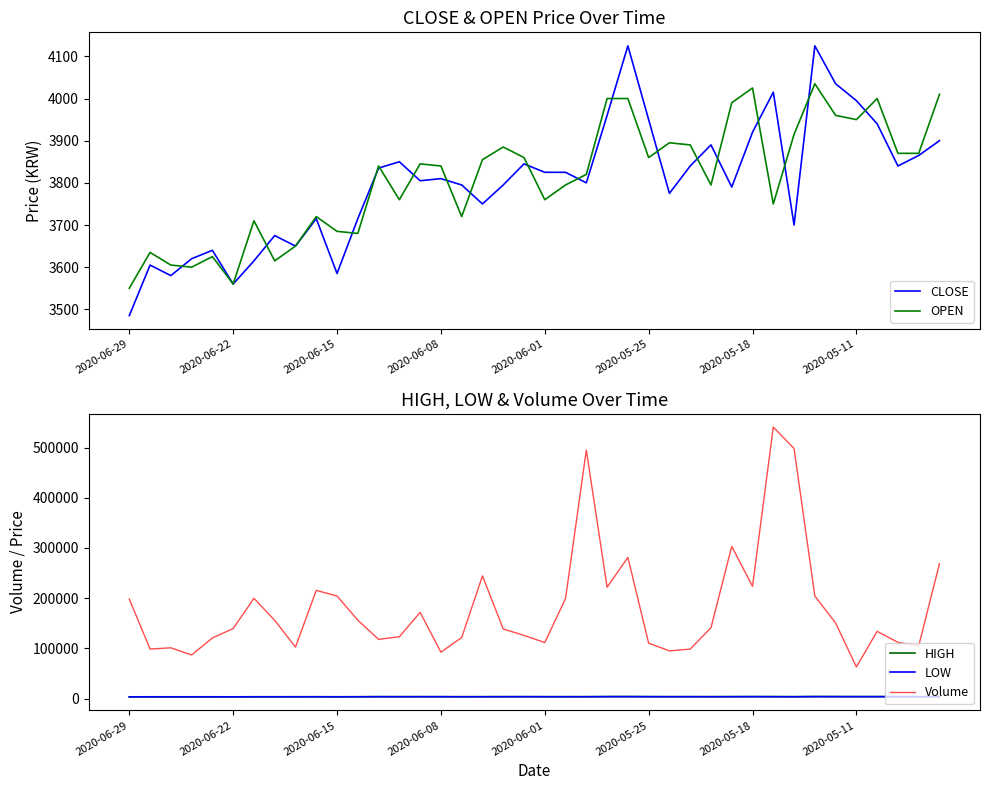

List the series in order of their peak value, lowest first.

LOW, OPEN, CLOSE, HIGH, Volume